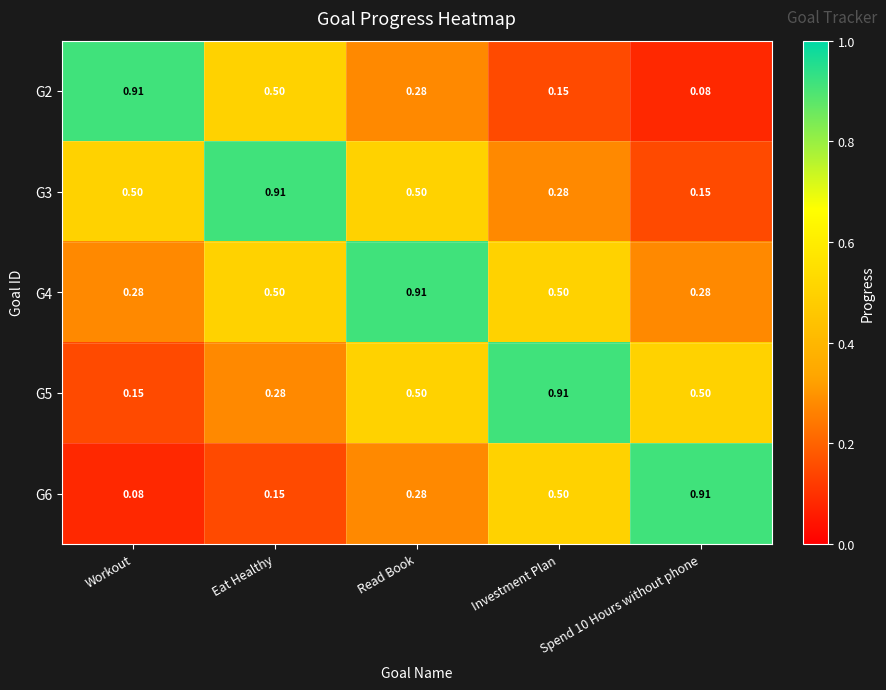

At which label does G3 reach its peak?

Eat Healthy